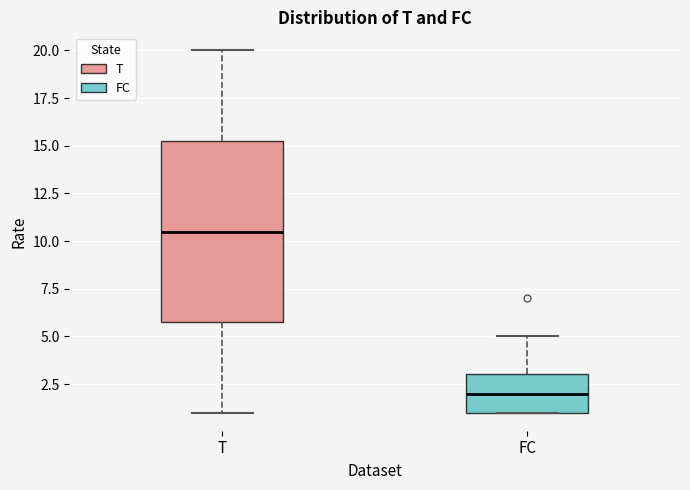

Reading left to right, read every box against the y-axis: the position of its median line, the range the box covers, and the ends of its whiskers. The values are not printed on the chart, so give them approximately, as read against the axis.

T: median 10.5, box 6.0 to 15.5, whiskers 1.0 to 20.0
FC: median 2.0, box 1.0 to 3.0, whiskers 1.0 to 5.0